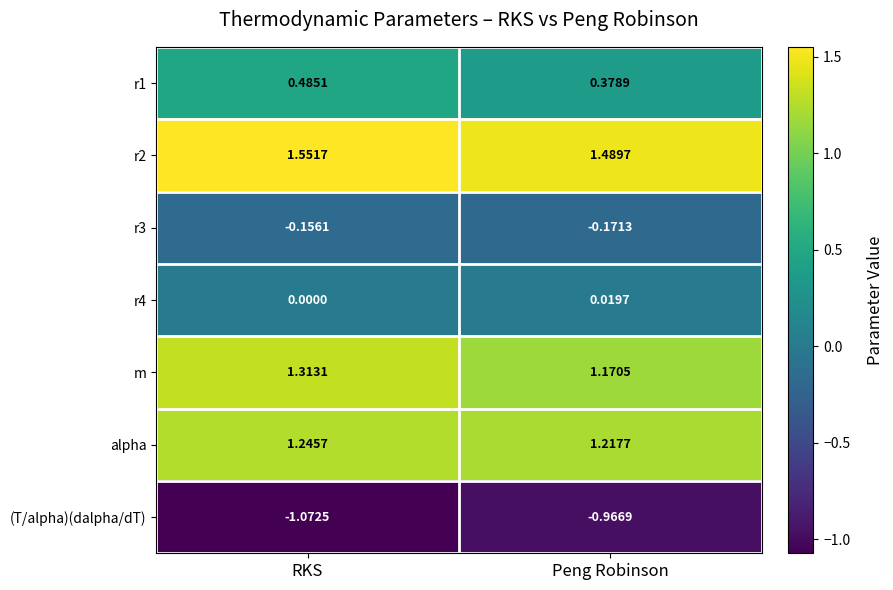

Rank the series at RKS from highest to lowest value.

r2, m, alpha, r1, r4, r3, (T/alpha)(dalpha/dT)